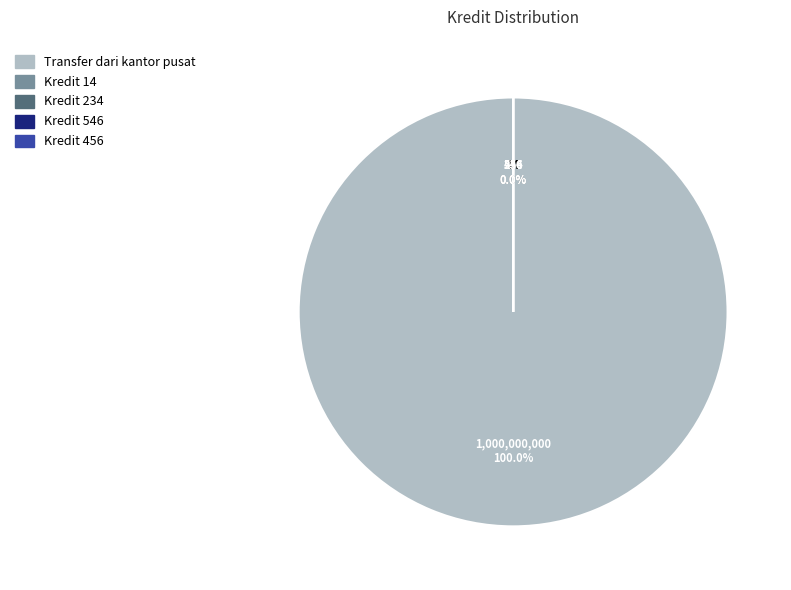

Is there a majority slice in this chart?

Yes